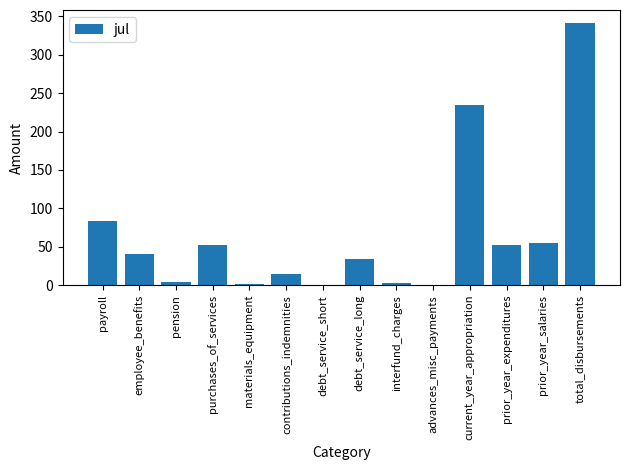

Which has a higher value, debt_service_short or prior_year_salaries?

prior_year_salaries